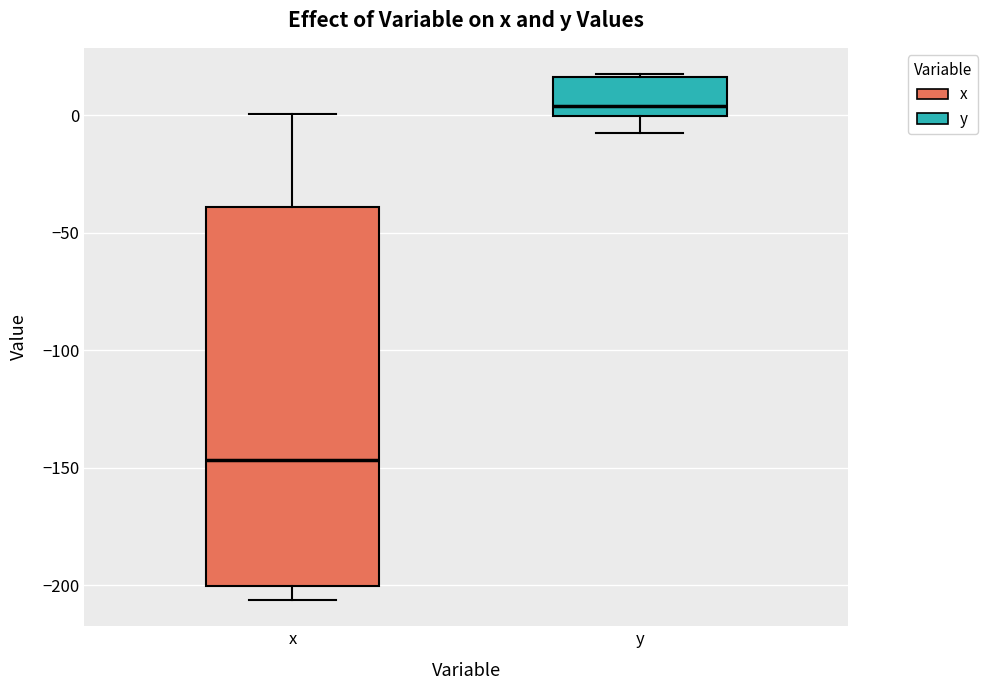

Reading left to right, read every box against the y-axis: the position of its median line, the range the box covers, and the ends of its whiskers. The values are not printed on the chart, so give them approximately, as read against the axis.

x: median -145, box -200 to -40, whiskers -205 to 0
y: median 5, box 0 to 15, whiskers -10 to 20